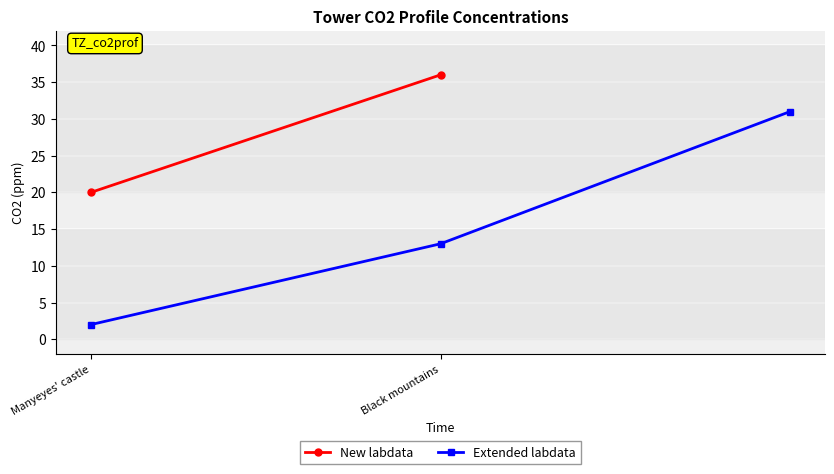

At which label is the value closest to 16?

Black mountains